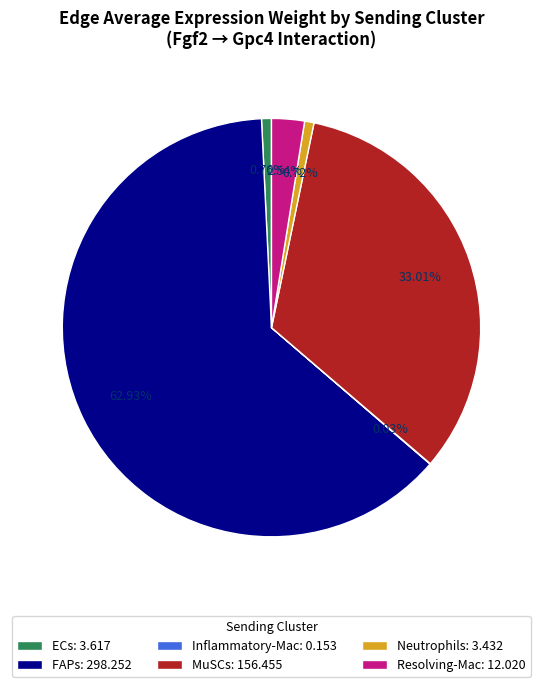

To the nearest percent, what is the combined percentage of MuSCs and FAPs?

96%